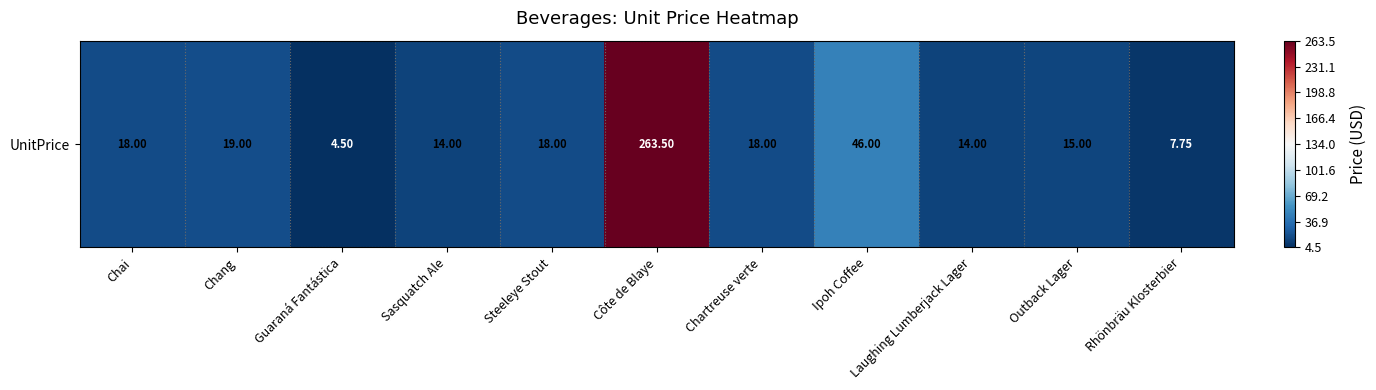

True or false: the data shows 14.0 at Sasquatch Ale.

True